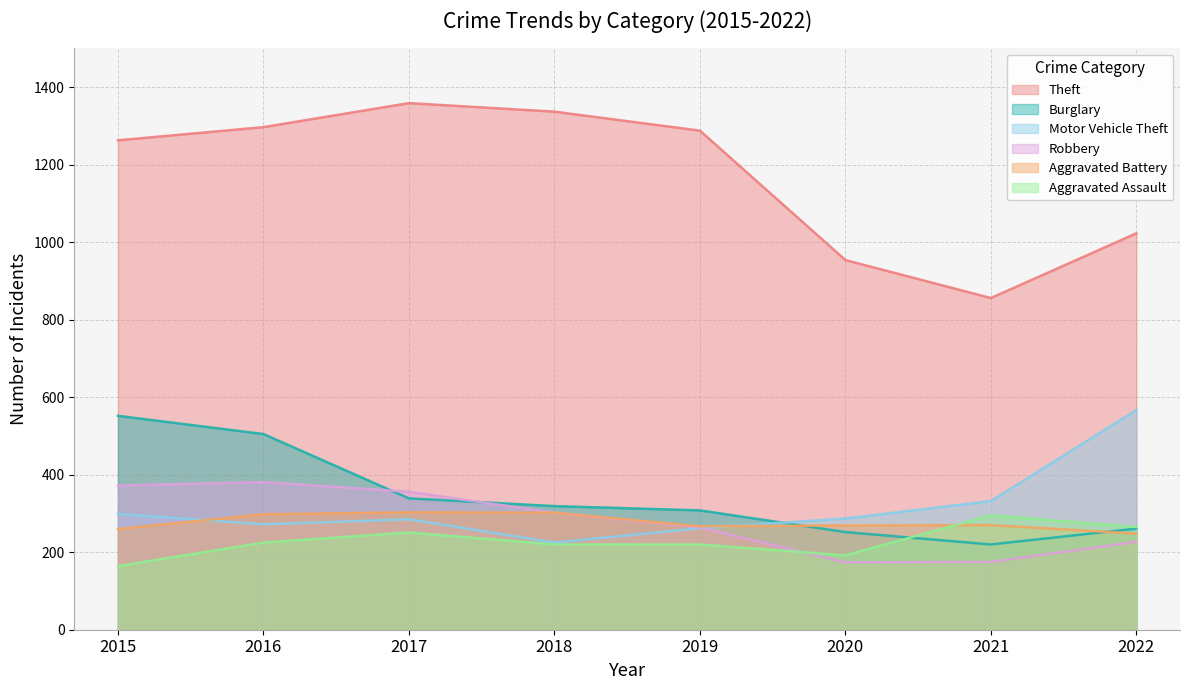

What is the approximate value of Aggravated Assault at 2022?

265